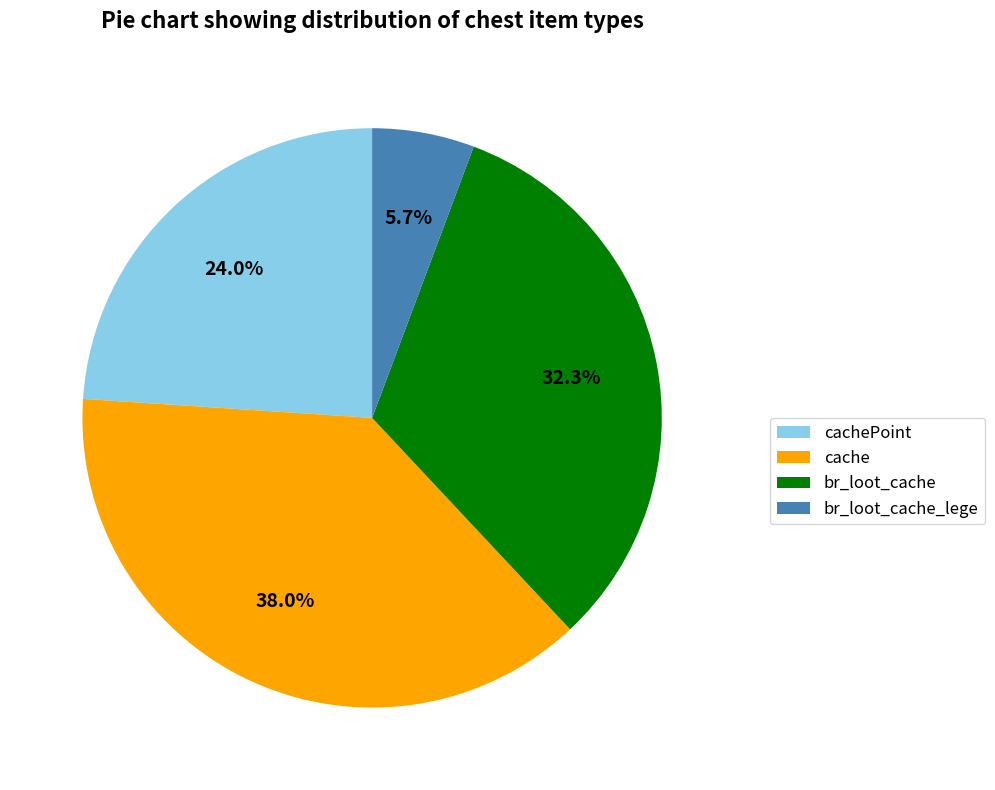

What is the largest slice in the pie chart?

cache